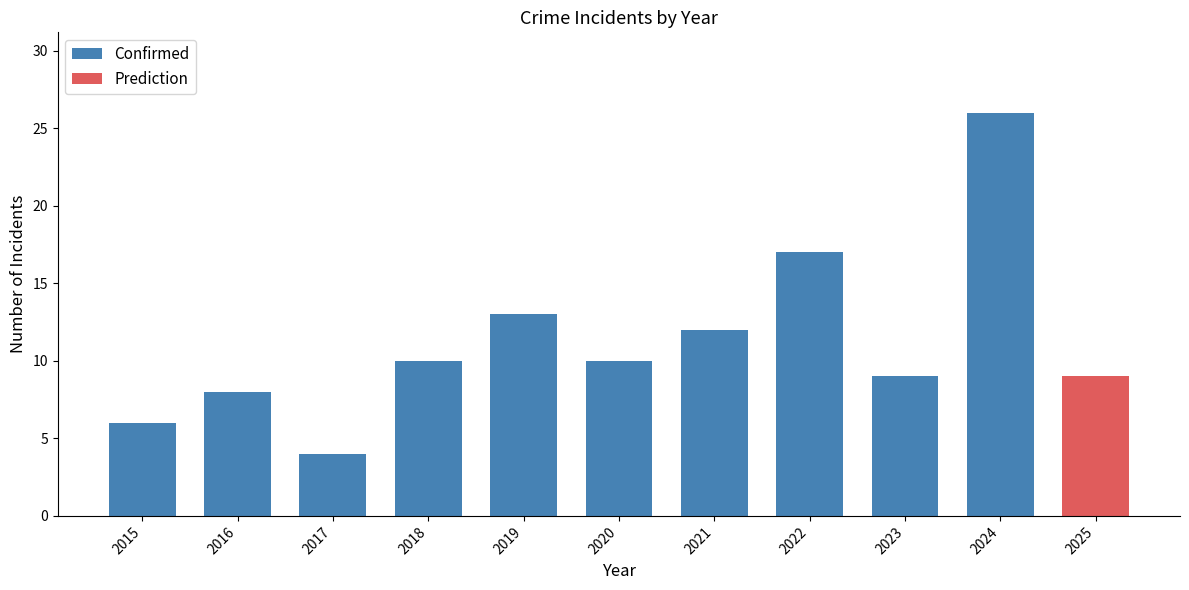

At which label is the value closest to 15?

2019